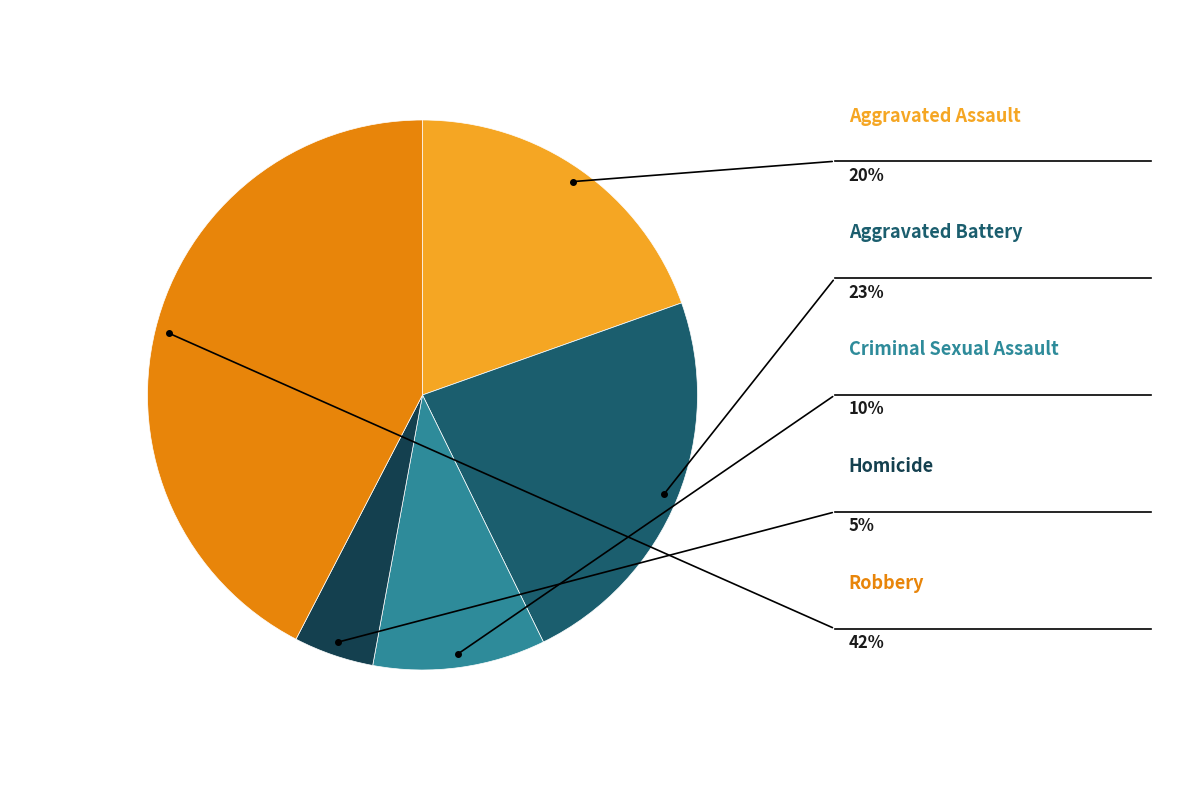

What percentage is the Aggravated Assault slice, to the nearest percent?

20%